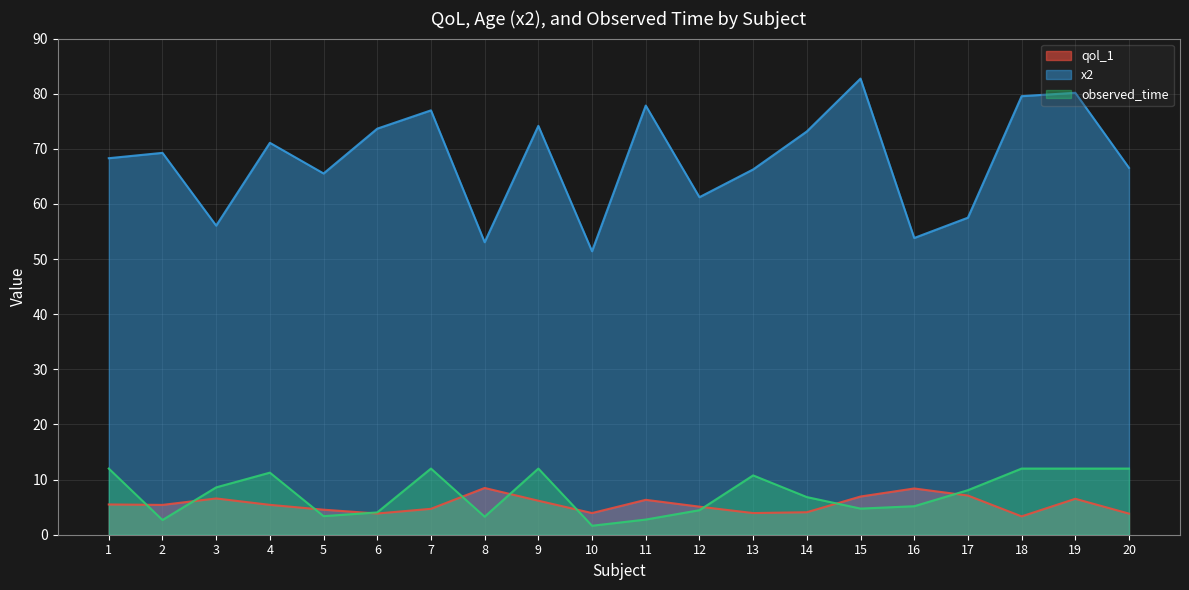

How many interior local valleys does the x2 series have?

6